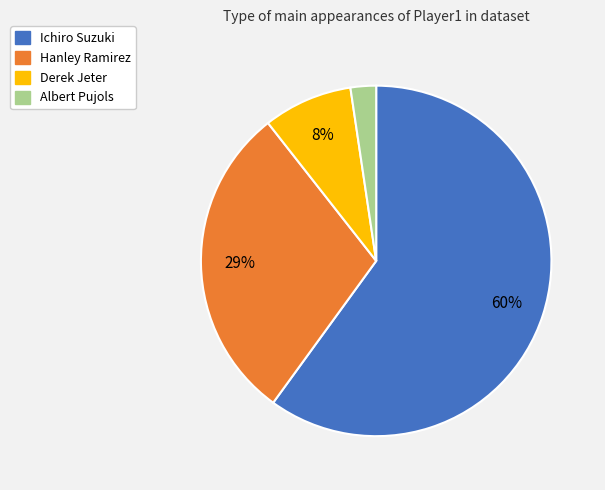

What is the largest slice in the pie chart?

Ichiro Suzuki